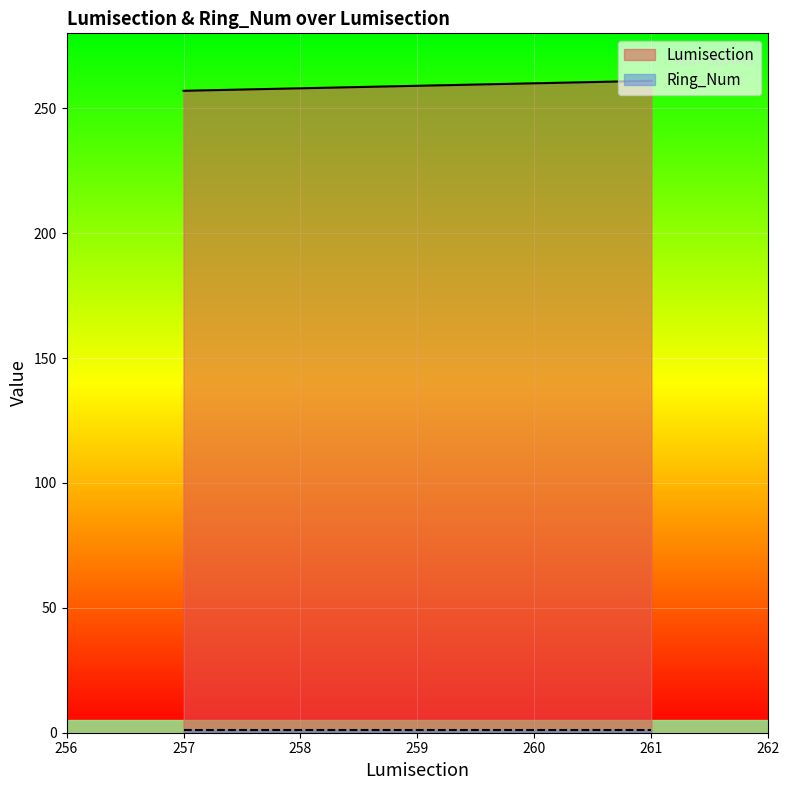

What is the difference between the values at 258 and 259?

1